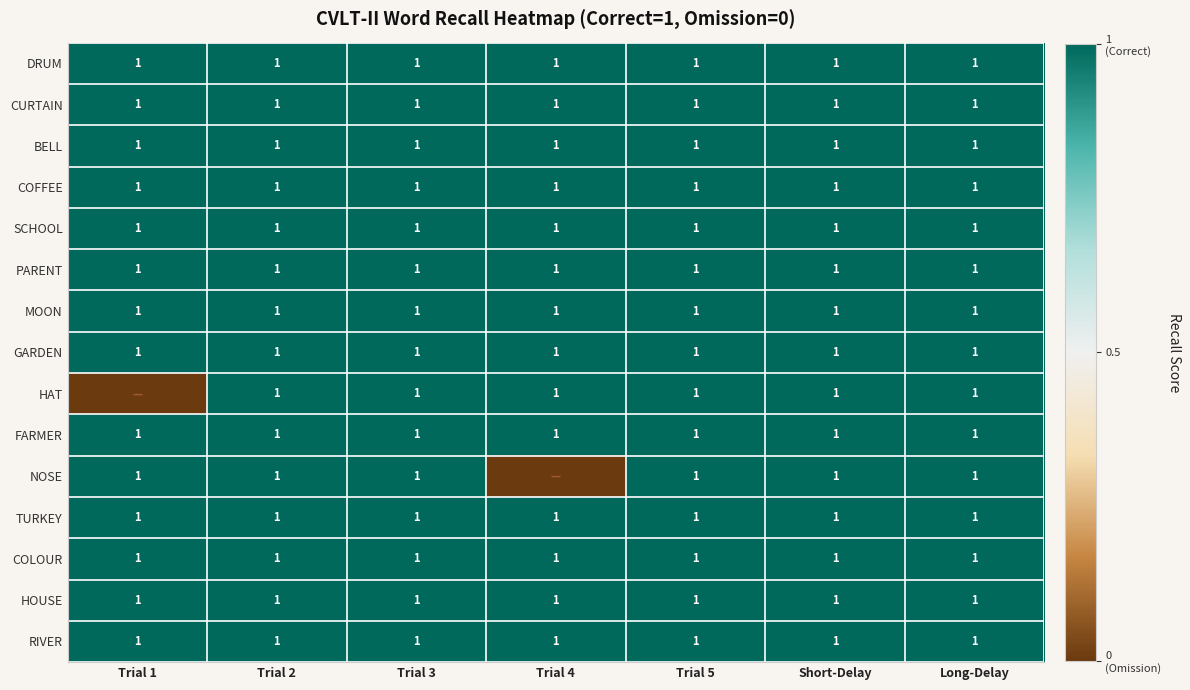

At which category does the chart reach its peak across all series?

Trial 1